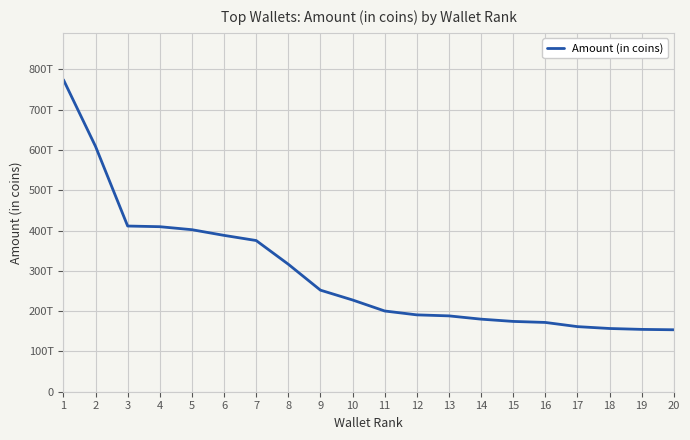

Which has a higher value, 2 or 3?

2